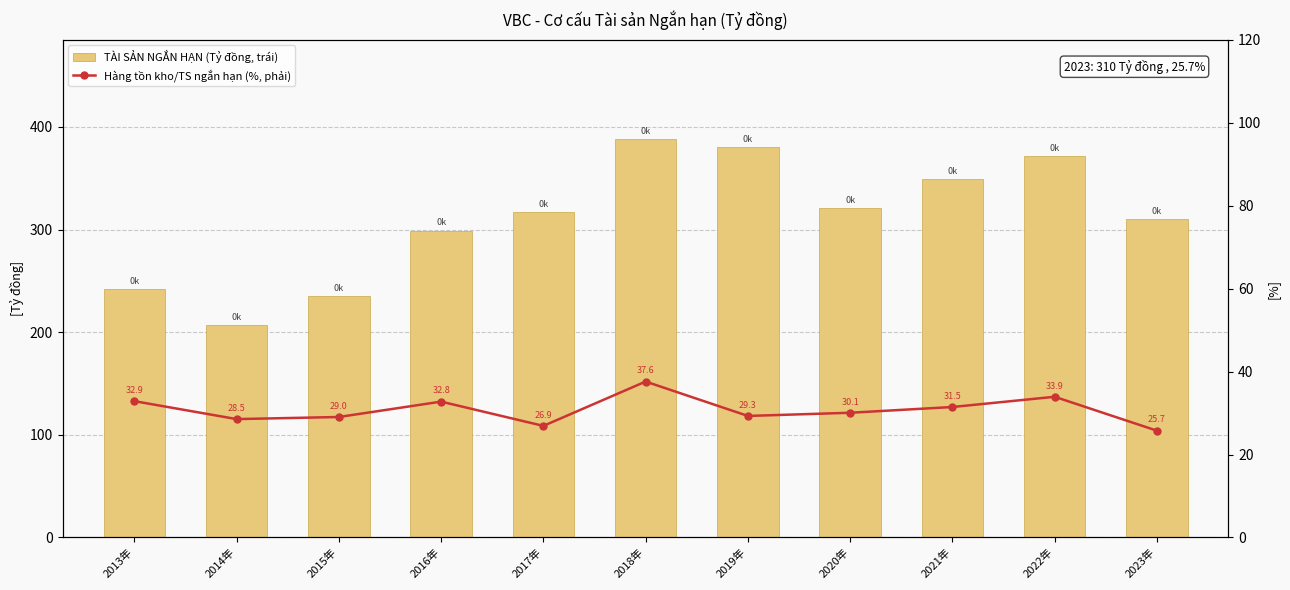

What is the sum of all TÀI SẢN NGẮN HẠN (Tỷ đồng, trục trái) values?

3419.1